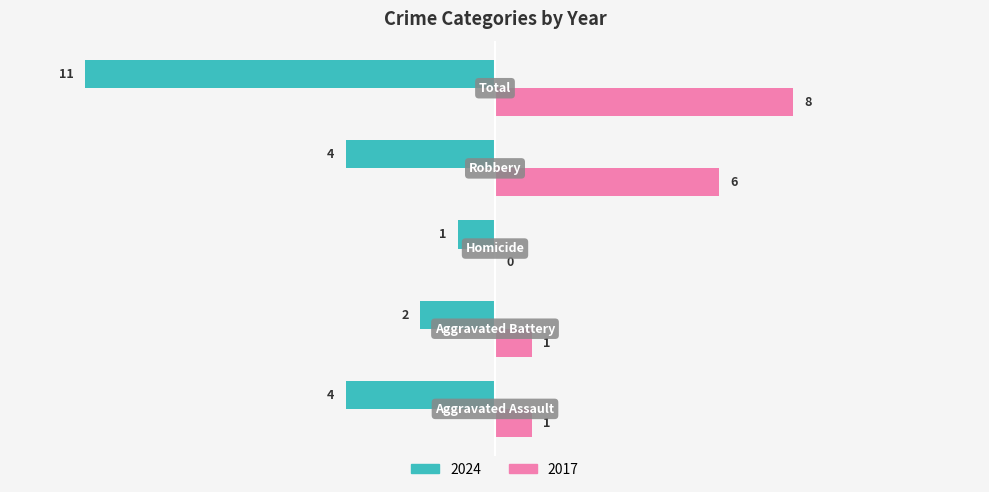

Which series has the largest total across all categories?

2017